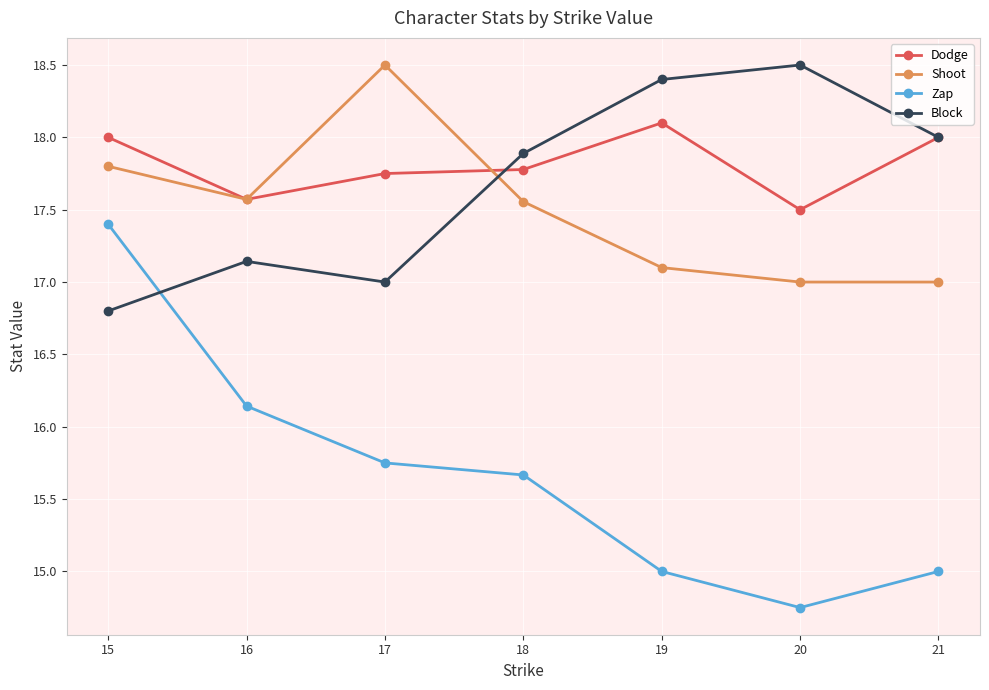

Does the chart display data point markers on the line(s)?

Yes